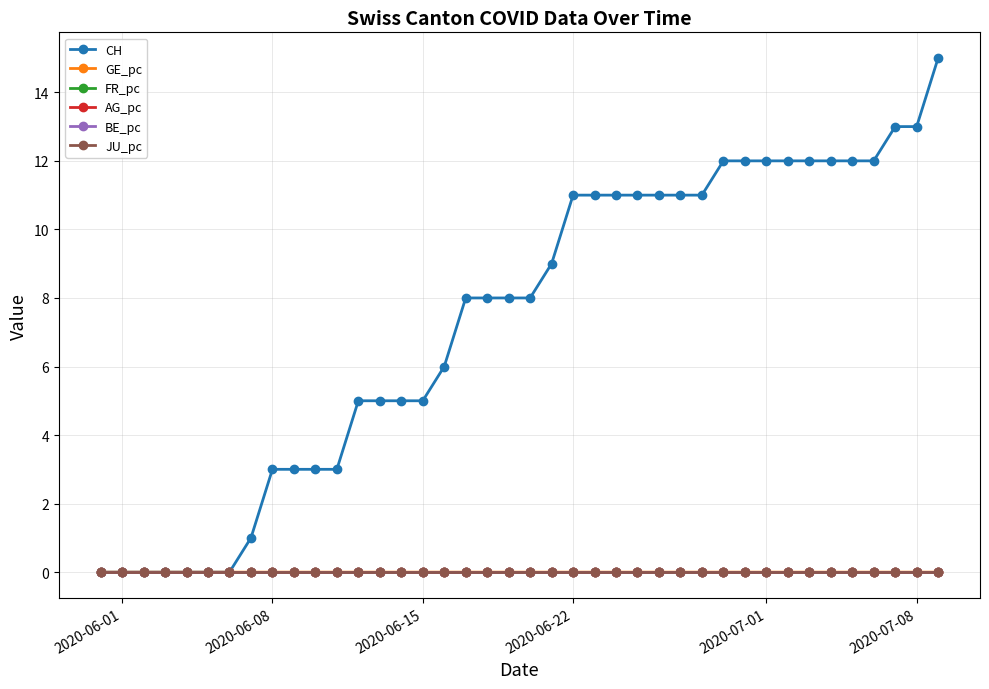

Does the chart have visible grid lines?

Yes